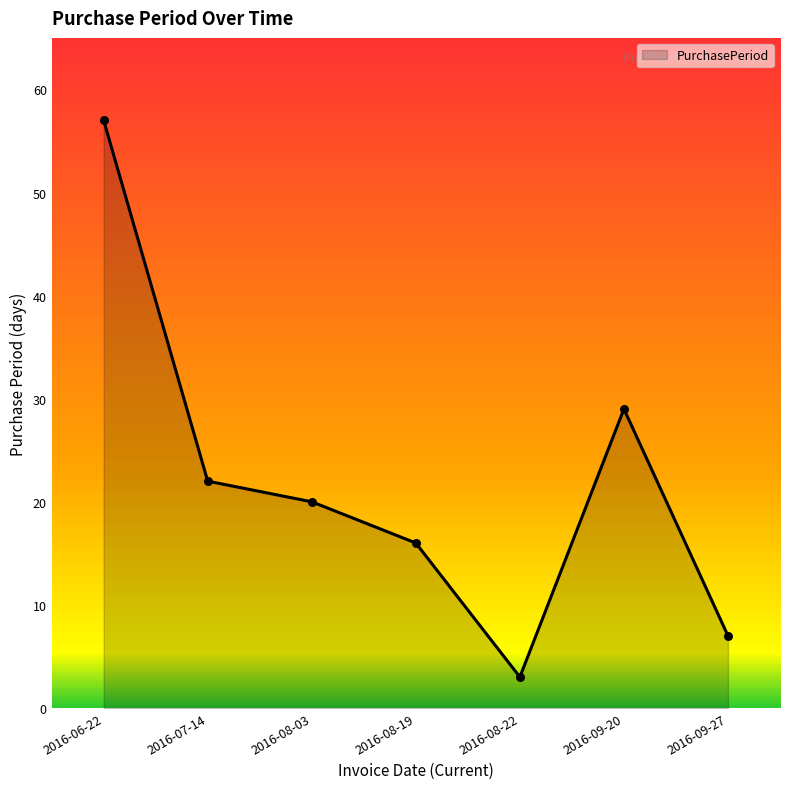

What is the change in value from 2016-06-22 to 2016-08-03?

-37